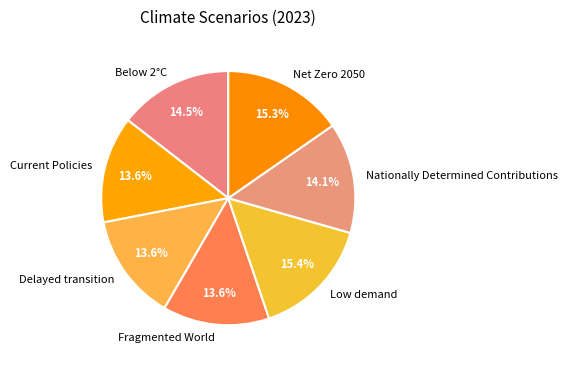

To the nearest percent, what percentage of the pie is Current Policies?

14%